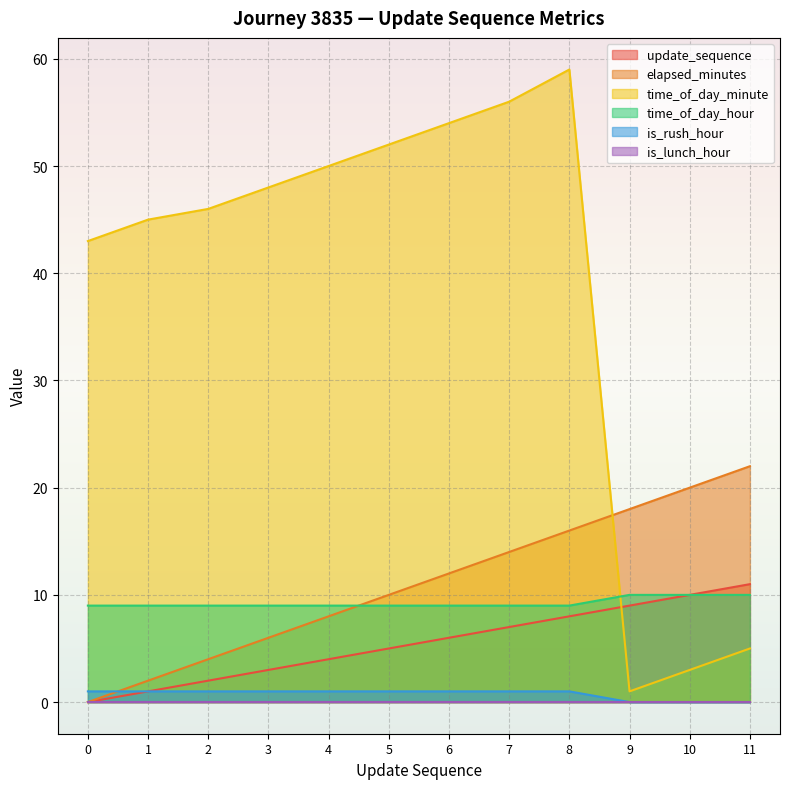

At how many categories does at least one series exceed 27?

9